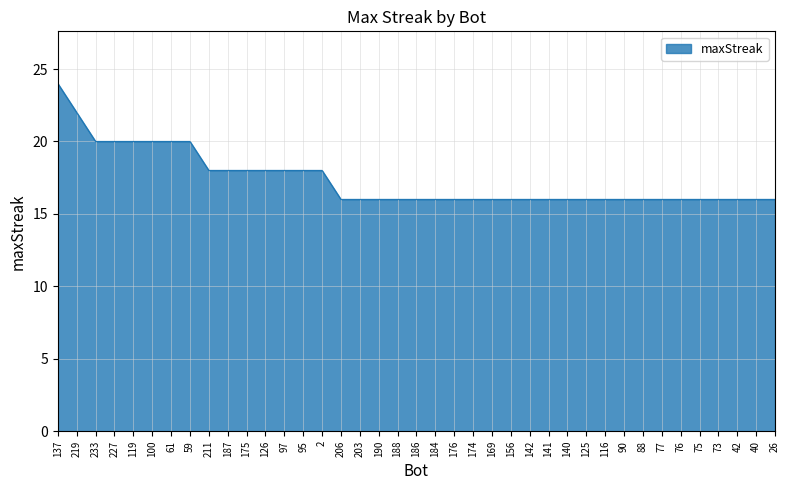

What is the difference between the values at 42 and 137?

8